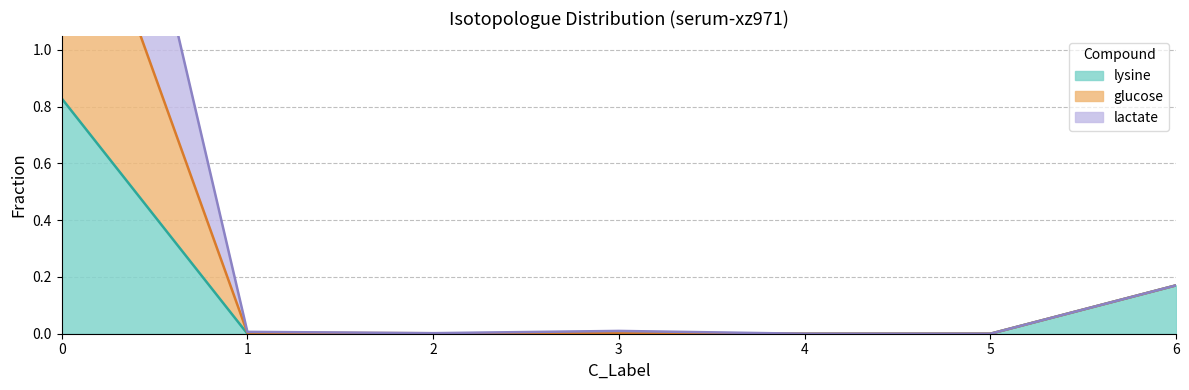

True or false: lysine and lactate intersect in this chart.

False